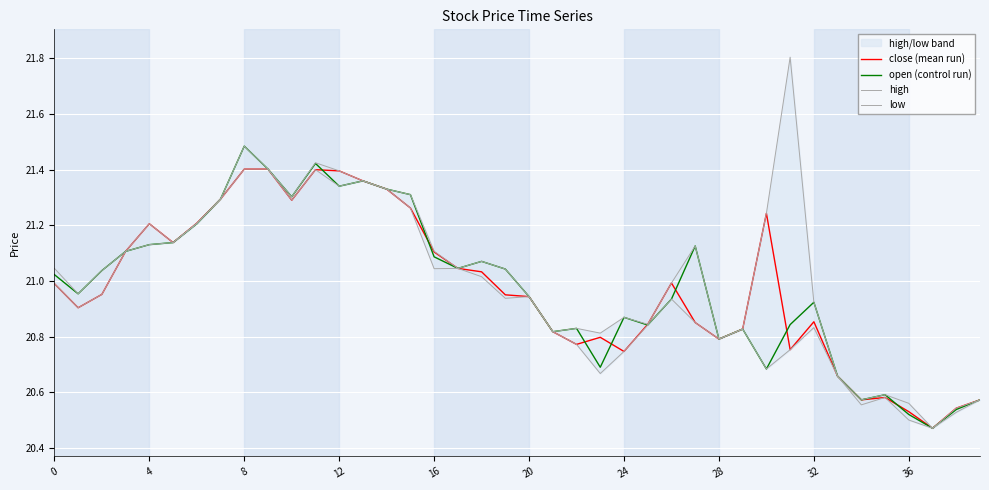

What is the minimum value for high?

20.5